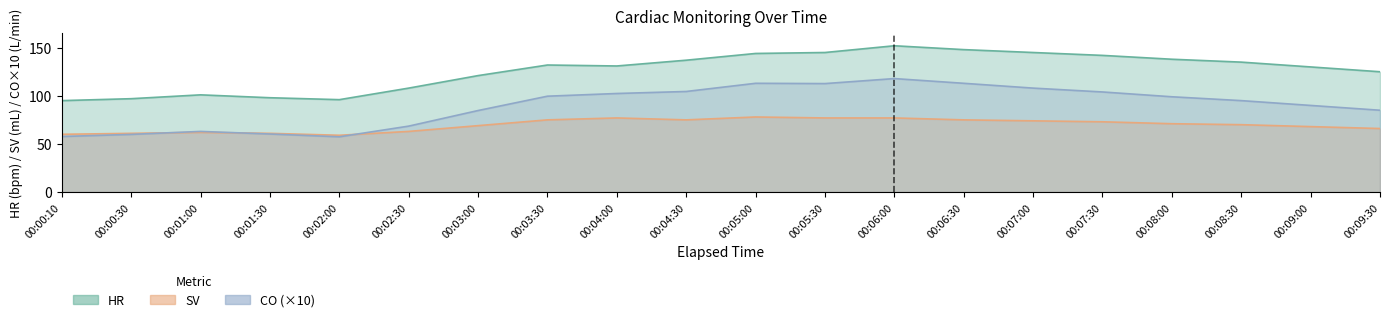

Which series has the largest range (max minus min)?

CO